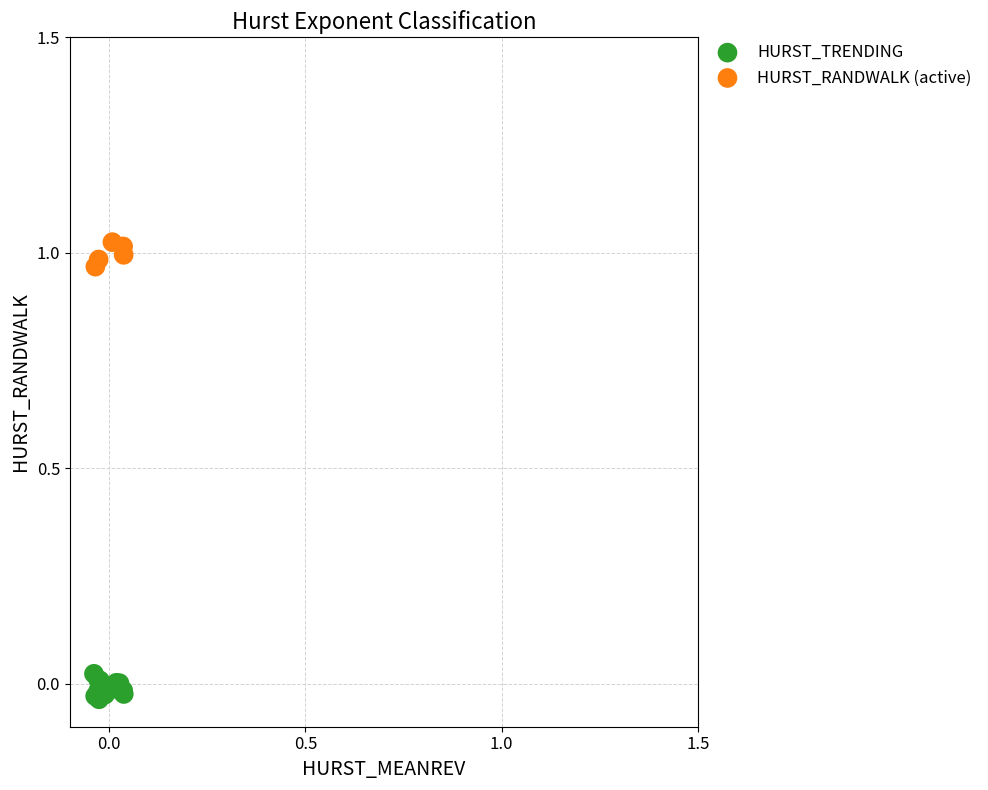

Which series reaches the minimum Y coordinate?

HURST_TRENDING